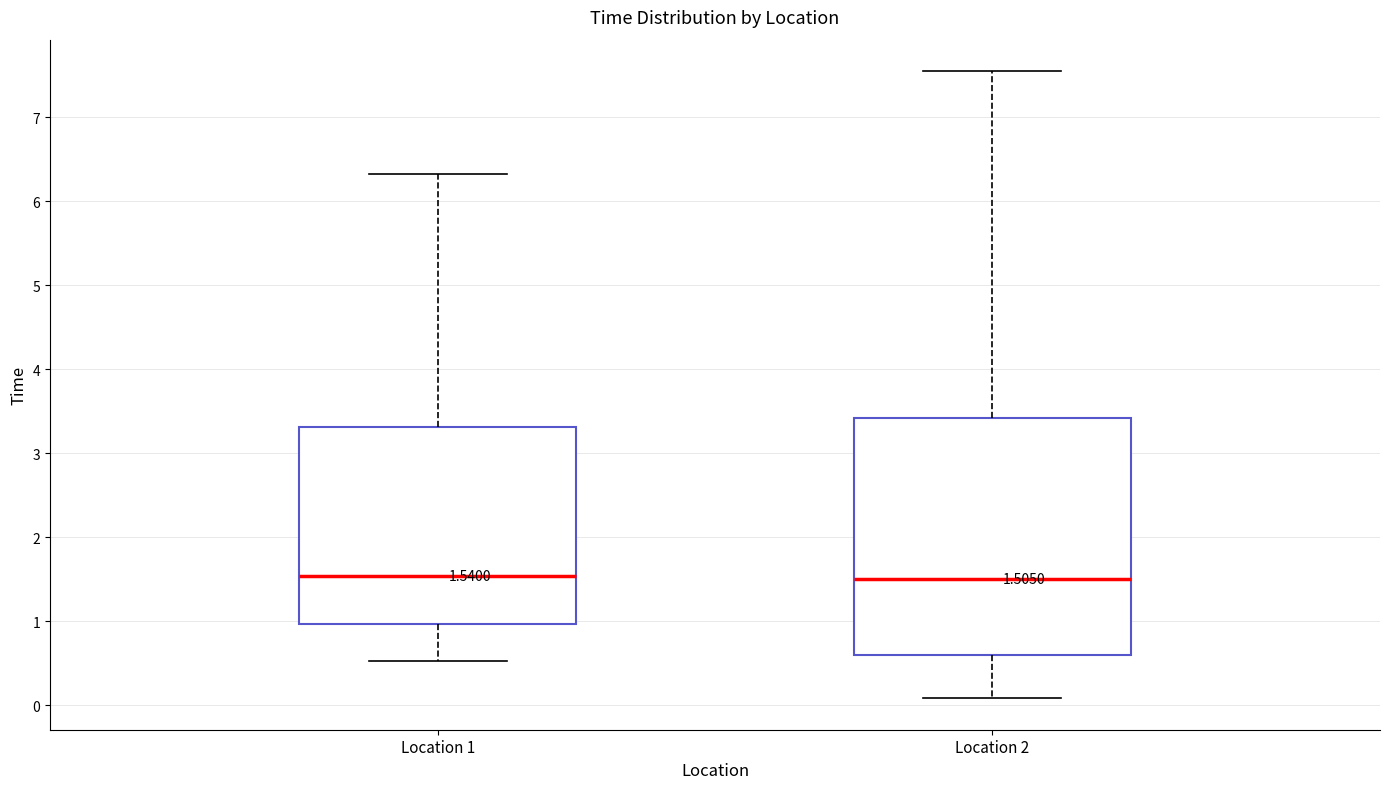

Comparing the boxes themselves (not the whiskers), which one is the tallest?

Location 2